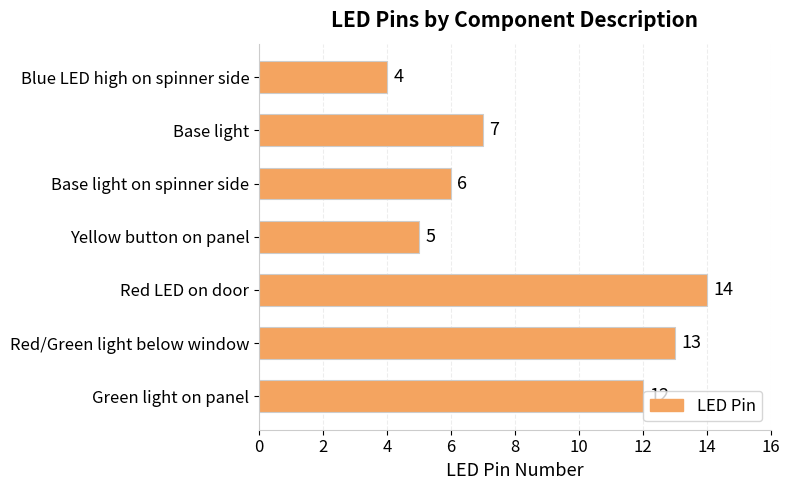

The value at Base light on spinner side is 6. True or false?

True